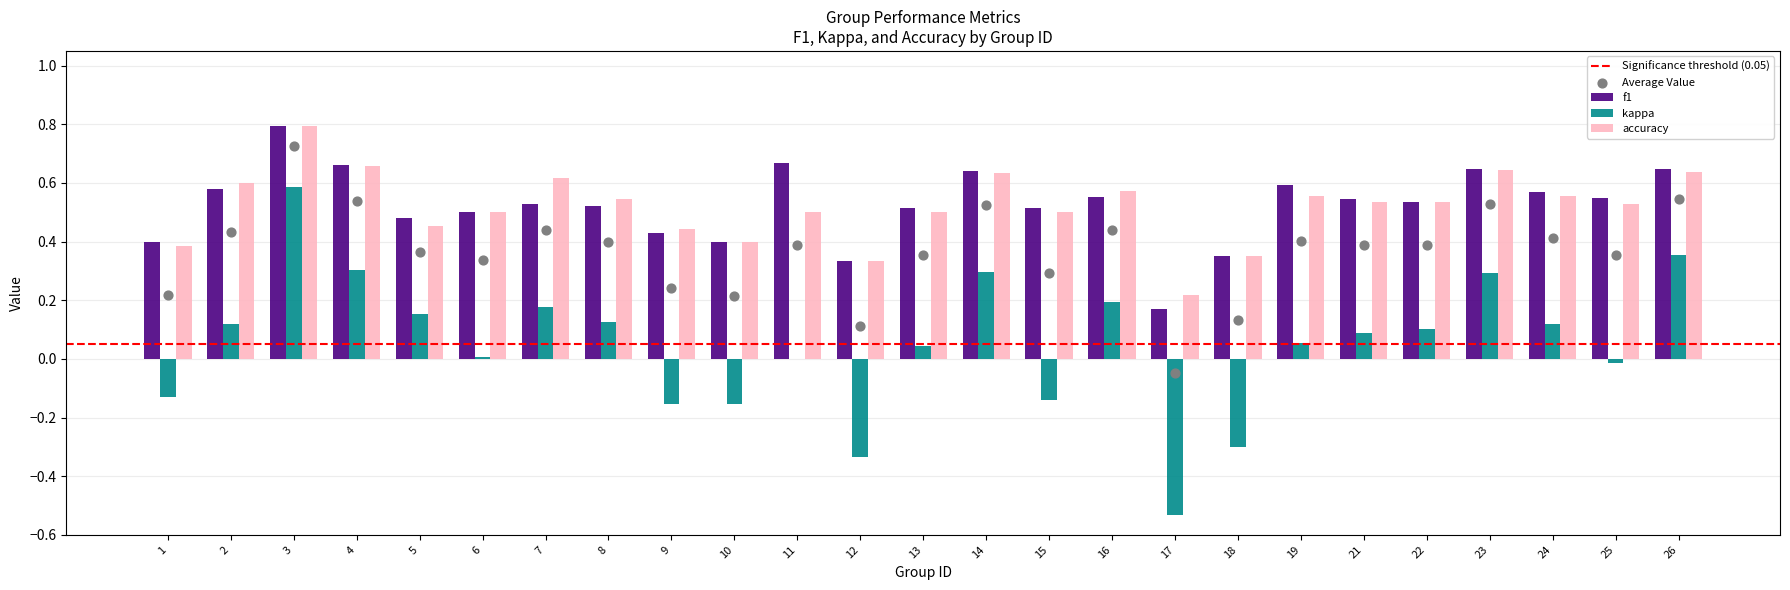

At how many categories does at least one series exceed 0?

25